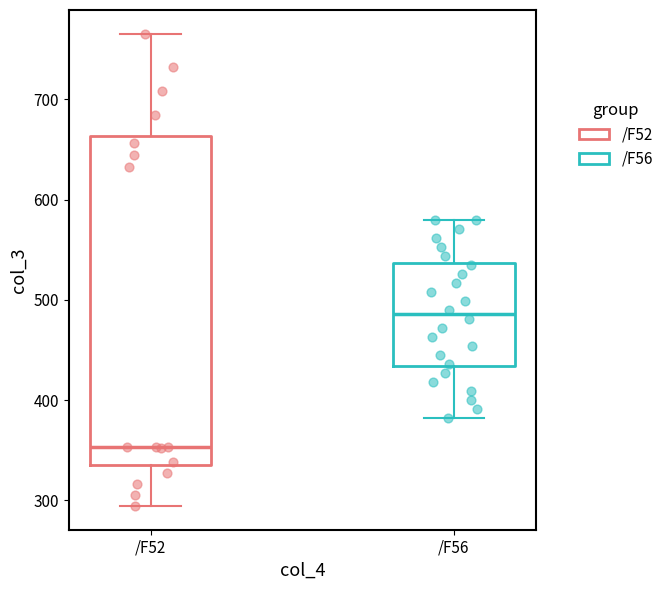

Reading left to right, transcribe this box plot: for each box, give where its median line is, the range the box spans, and where its two whiskers end, as read against the y-axis. The values are not printed on the chart, so give them approximately, as read against the axis.

/F52: median 350, box 340 to 660, whiskers 290 to 770
/F56: median 490, box 430 to 540, whiskers 380 to 580